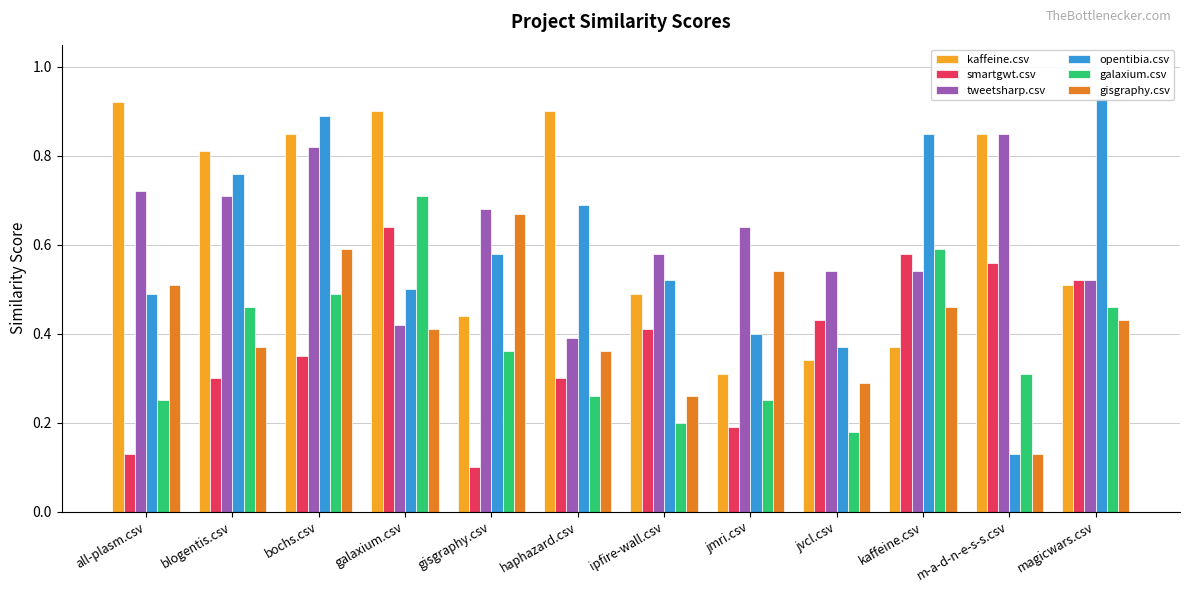

Count the kaffeine.csv values in the range 0 to 1.

12